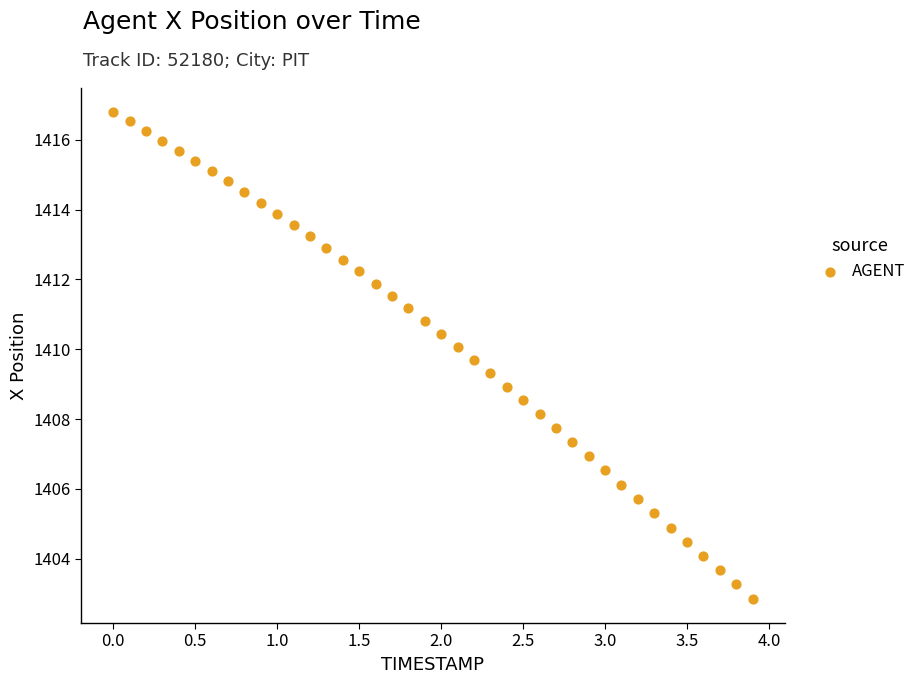

What is the range of X values (max minus min)?

3.9